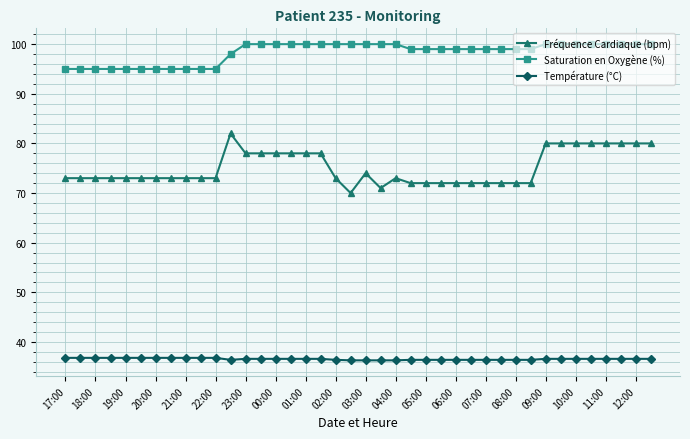

What is the sum of all Fréquence Cardiaque (bpm) values?

3002.0